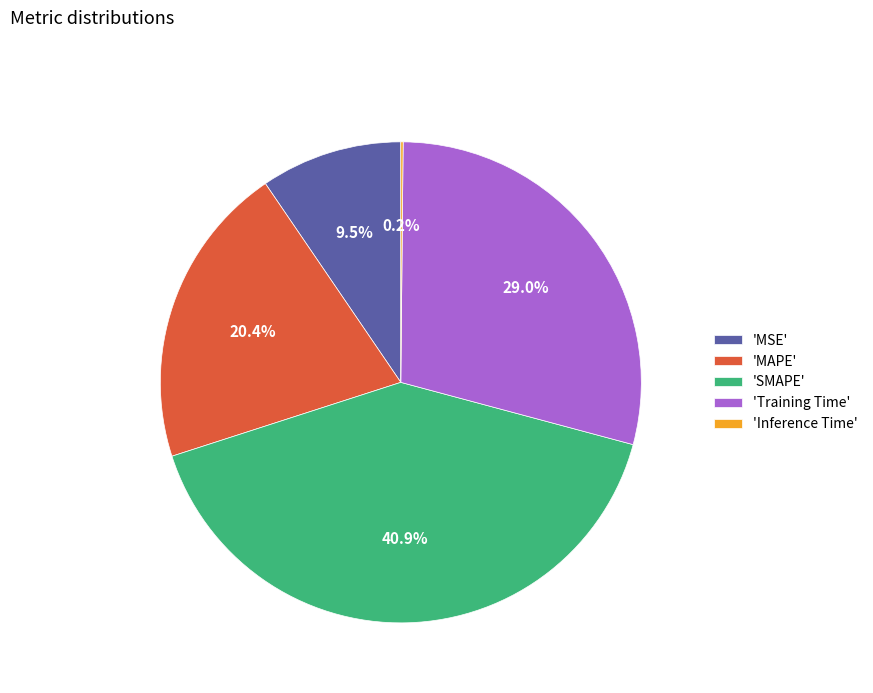

Is there any slice that represents more than half of the pie?

No